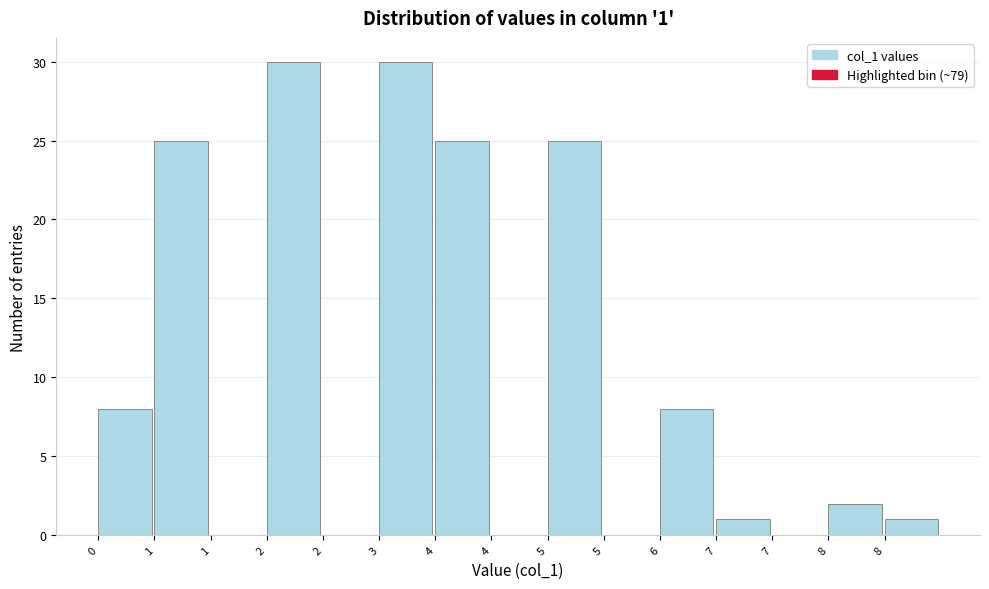

How many categories are shown in the chart?

15